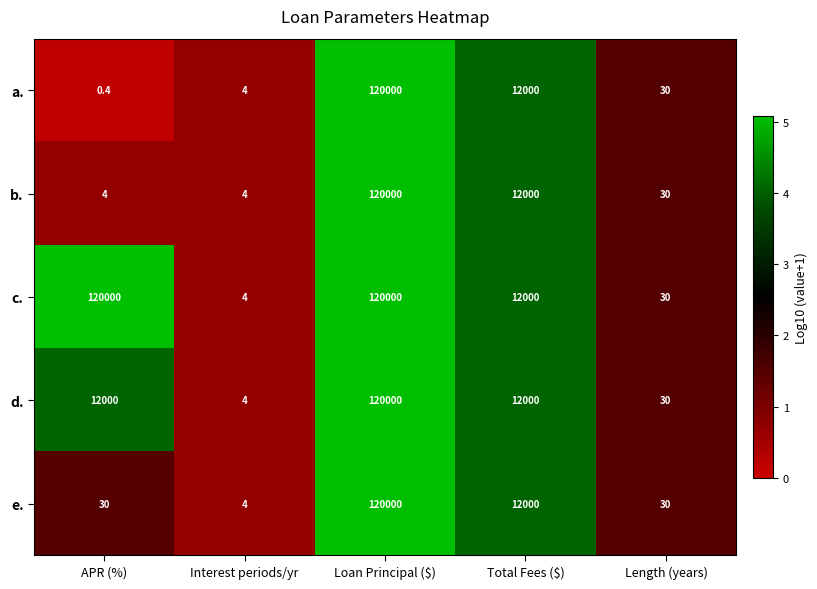

What is the minimum value shown in the chart?

0.4